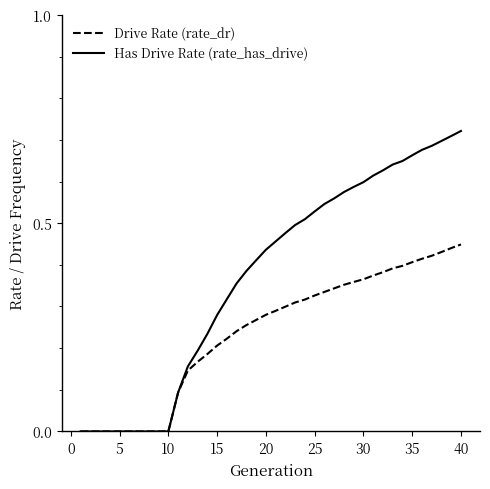

Which series has the widest spread of values?

Has Drive Rate (rate_has_drive)